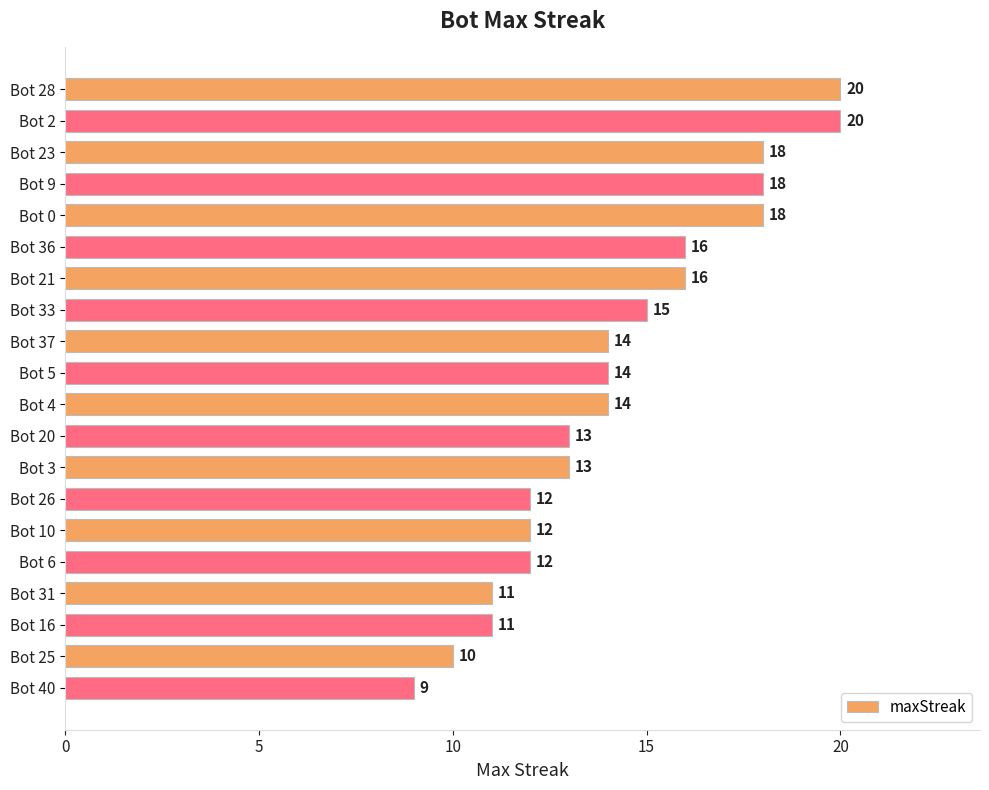

How many data points are less than 14?

9